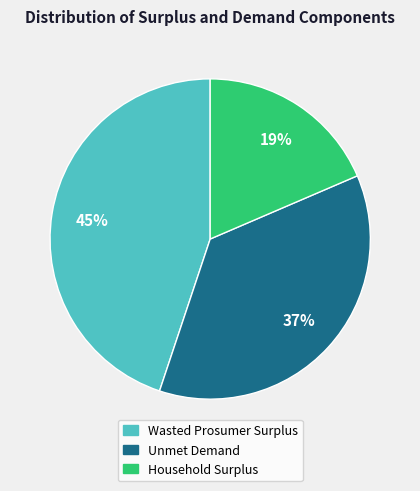

To the nearest percent, what is the average slice percentage?

33%